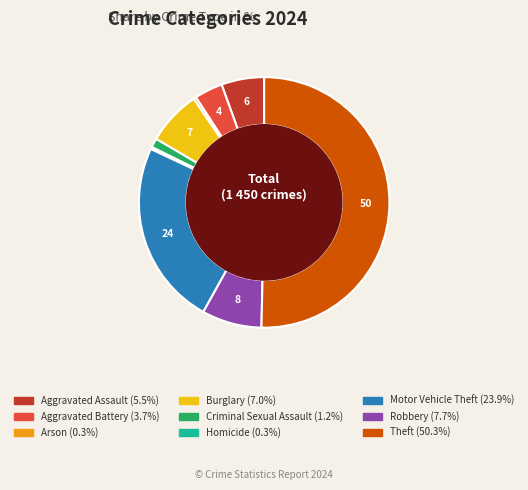

How many slices are in this pie chart?

9